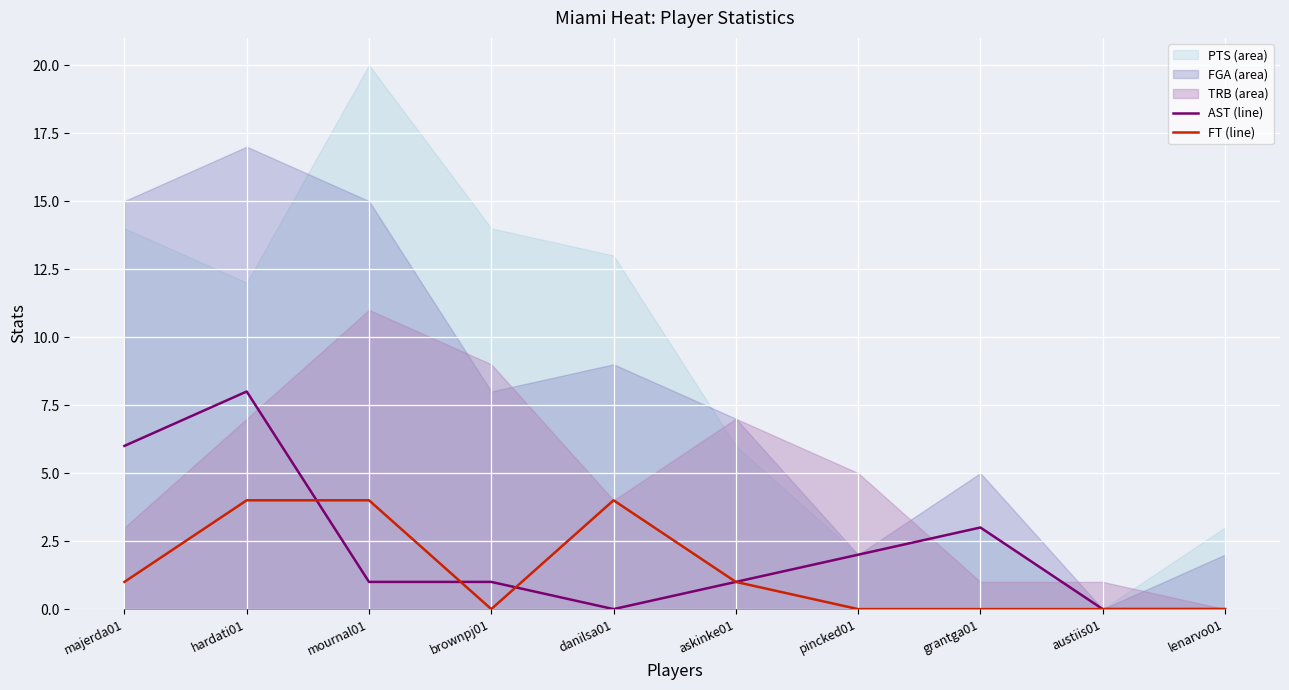

What is the difference between the FT (line) values at lenarvo01 and majerda01?

1